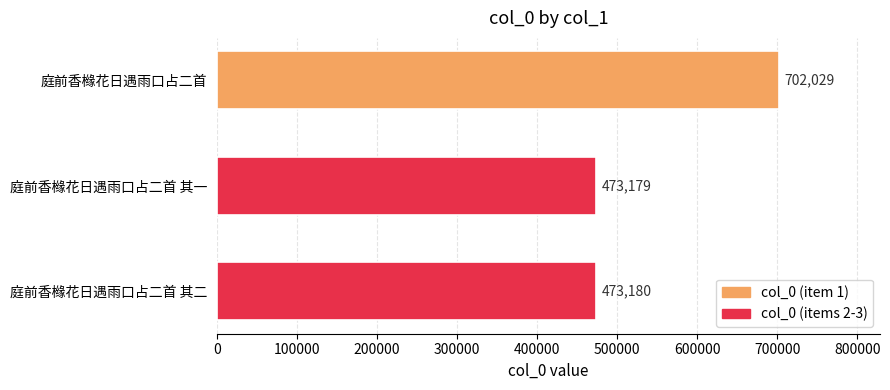

The value at 庭前香橼花日遇雨口占二首 其二 is 473180. True or false?

True